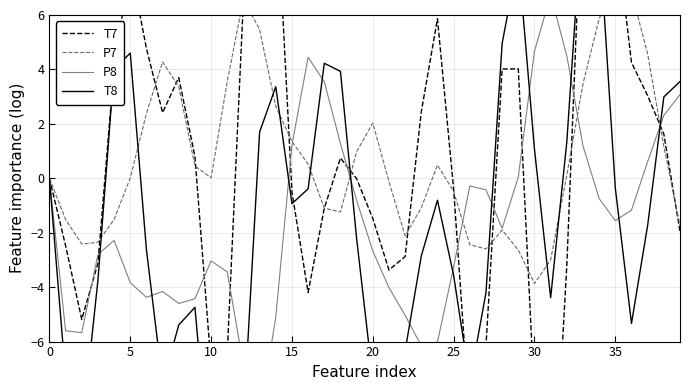

How many interior local peaks does the P7 series have?

6